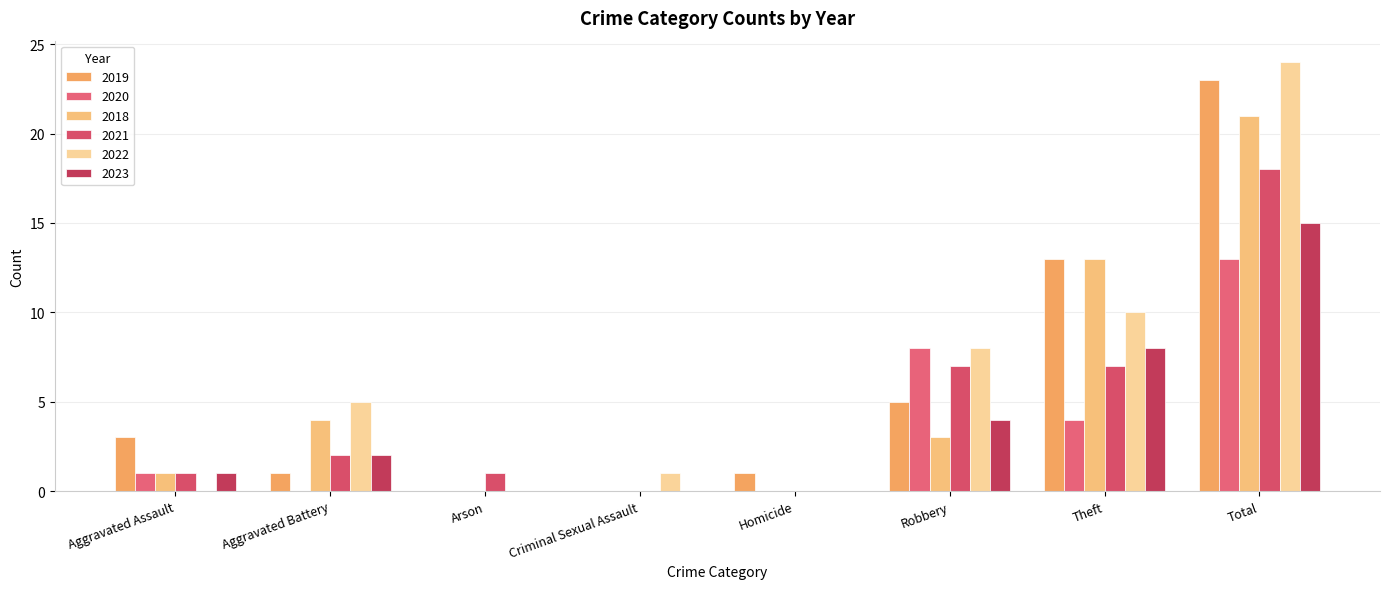

Between Arson and Homicide, which series saw the biggest shift?

2019